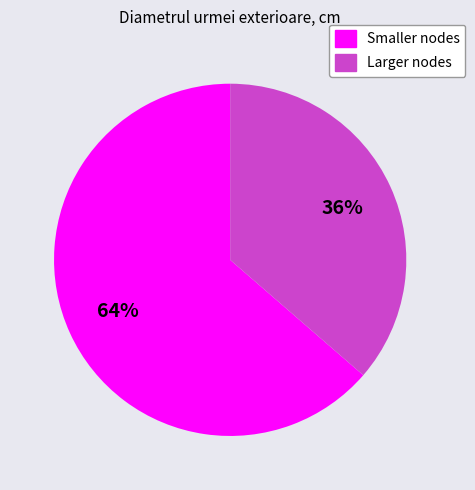

To the nearest percent, what is the average slice percentage?

50%